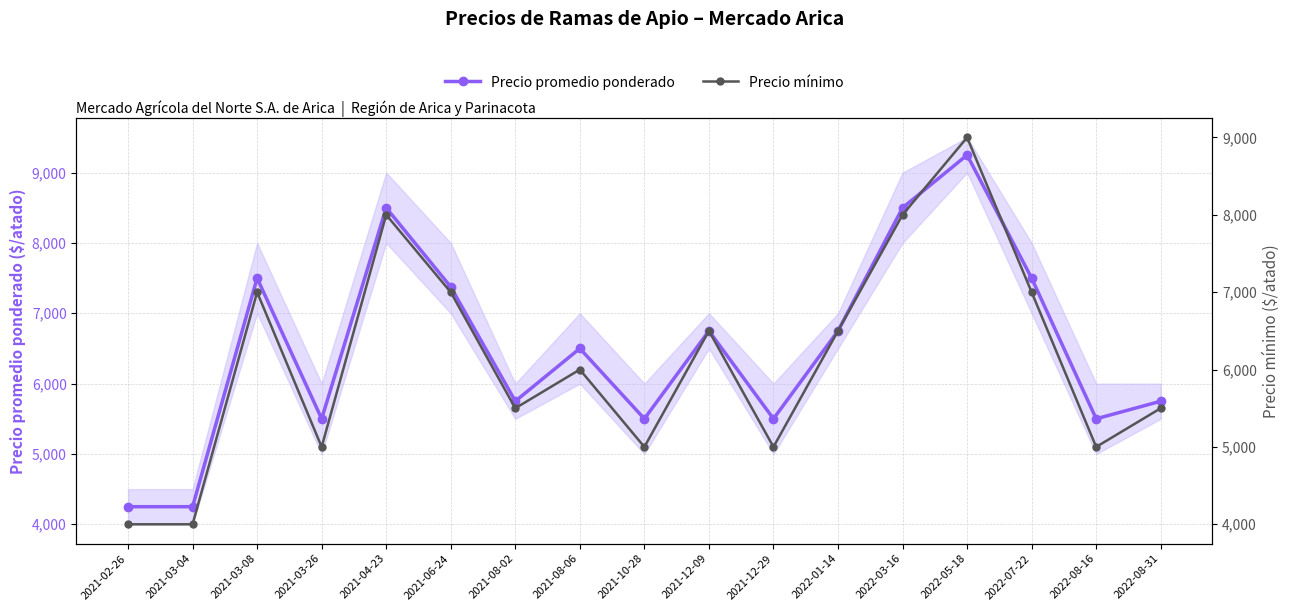

What is the spread (max minus min) of values at 2022-05-18?

250